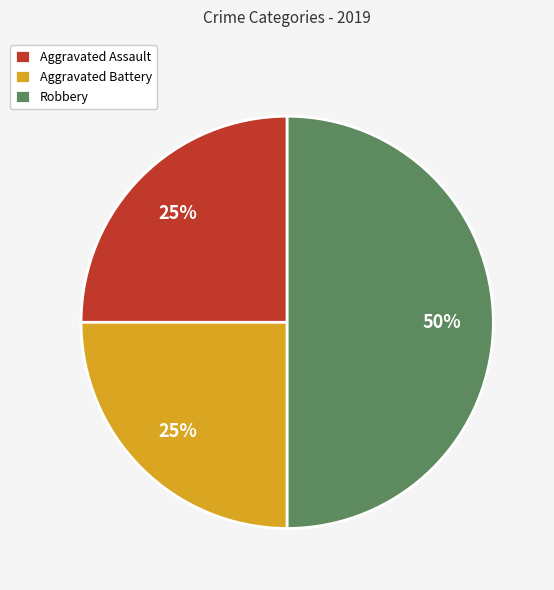

What percentage is the Aggravated Assault slice, to the nearest percent?

25%